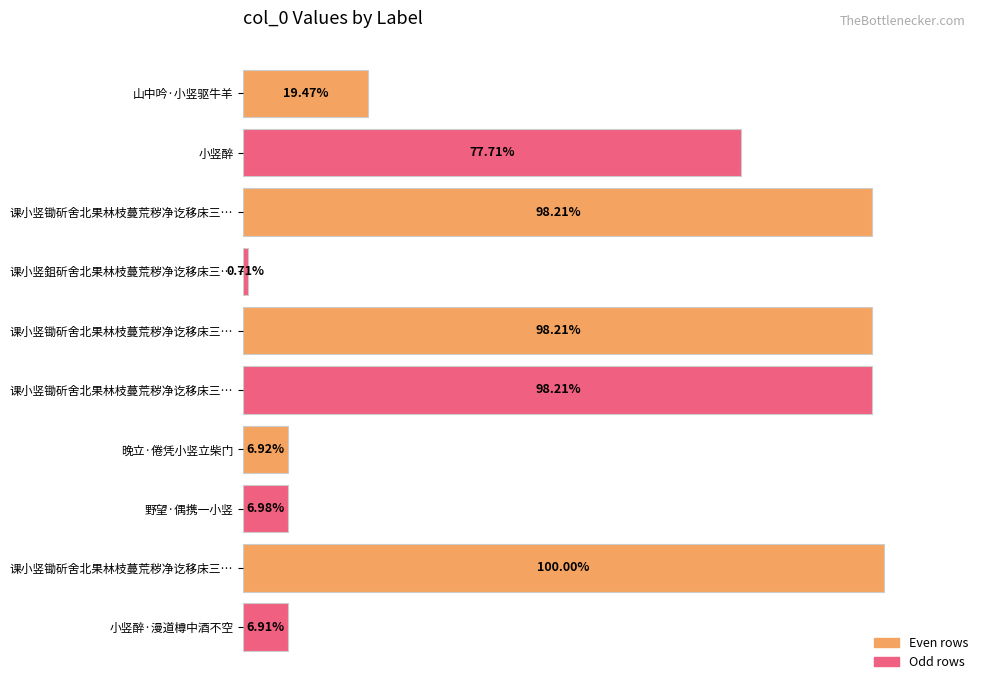

Are the bars horizontal?

Yes